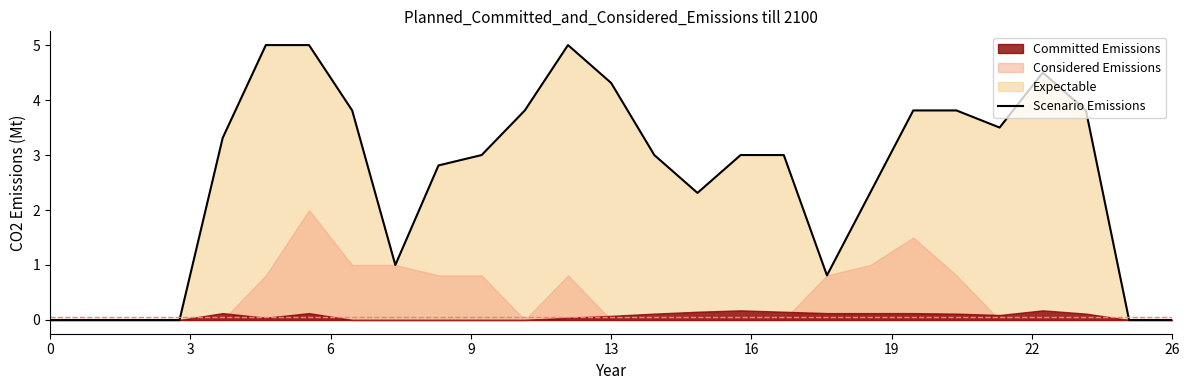

How many values exceed 3?

12